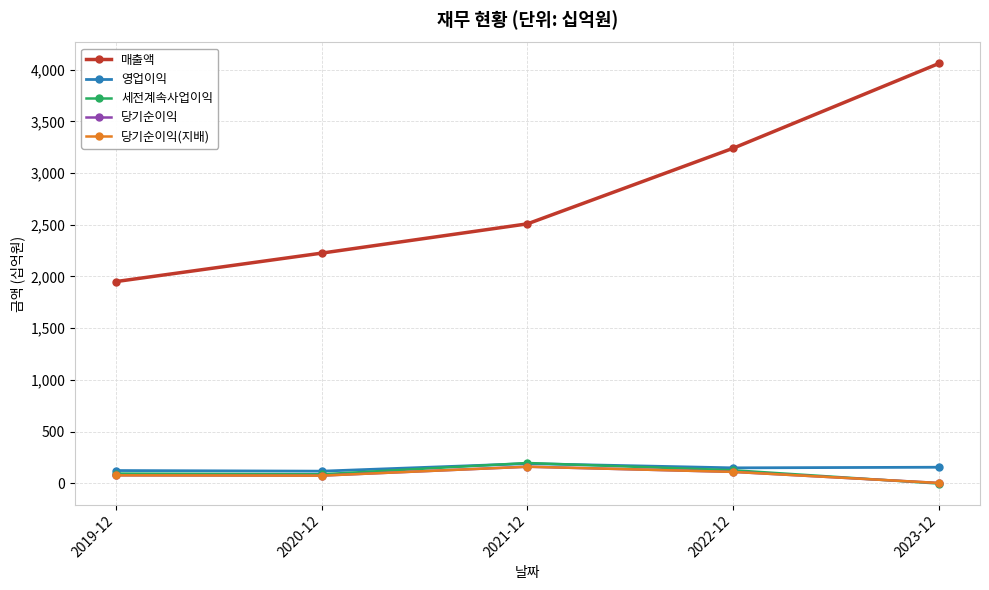

Does the chart have visible grid lines?

Yes